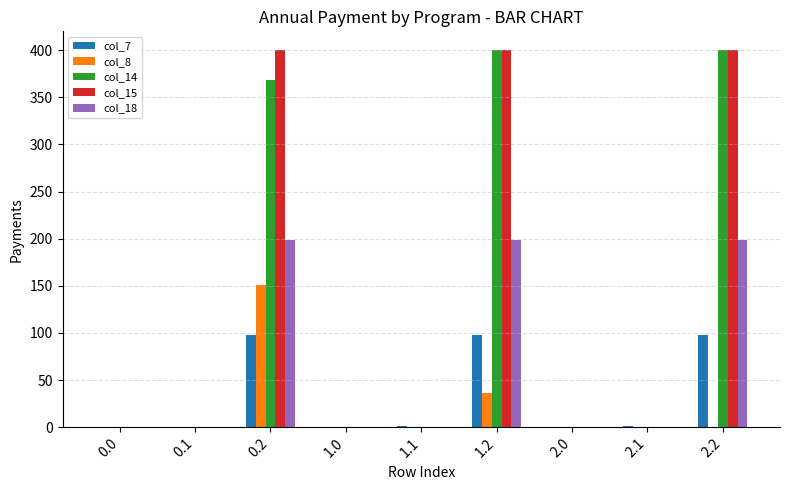

What is the sum of all col_18 values?

596.3